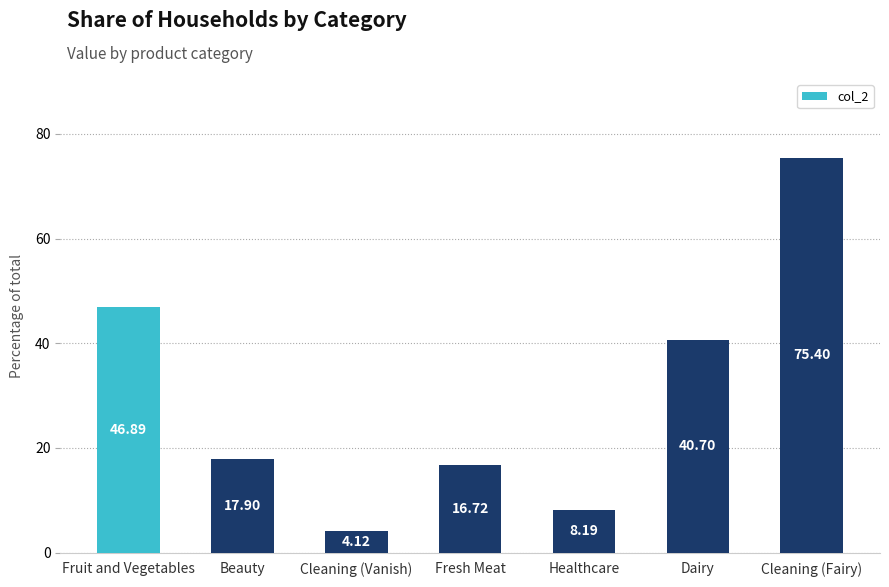

List the labels in order of value, largest first.

Cleaning (Fairy), Fruit and Vegetables, Dairy, Beauty, Fresh Meat, Healthcare, Cleaning (Vanish)